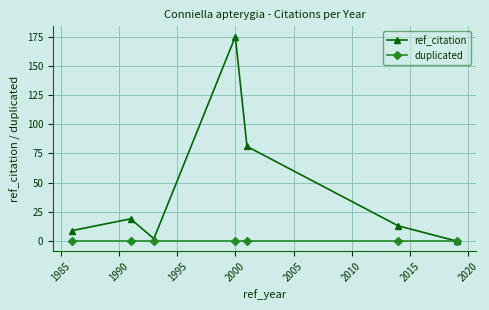

Which series has the widest spread of values?

ref_citation